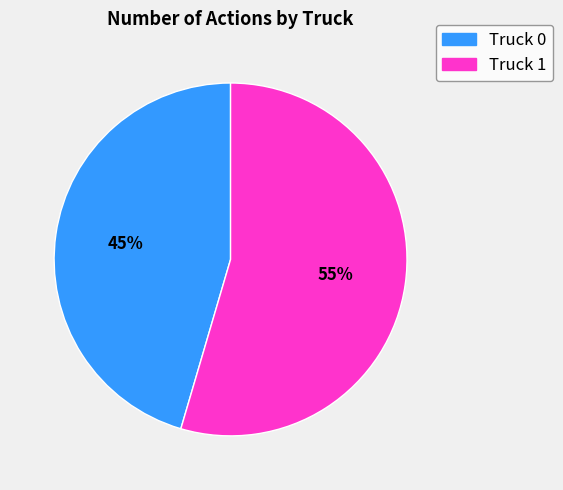

Is it true that Truck 0 is 45% of the pie?

True